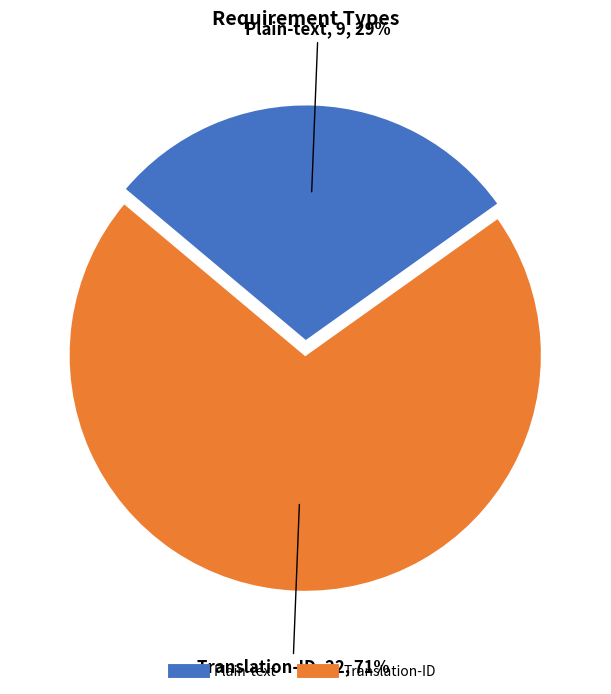

Approximately how many times larger is the value at Translation-ID compared to Plain-text?

2.4